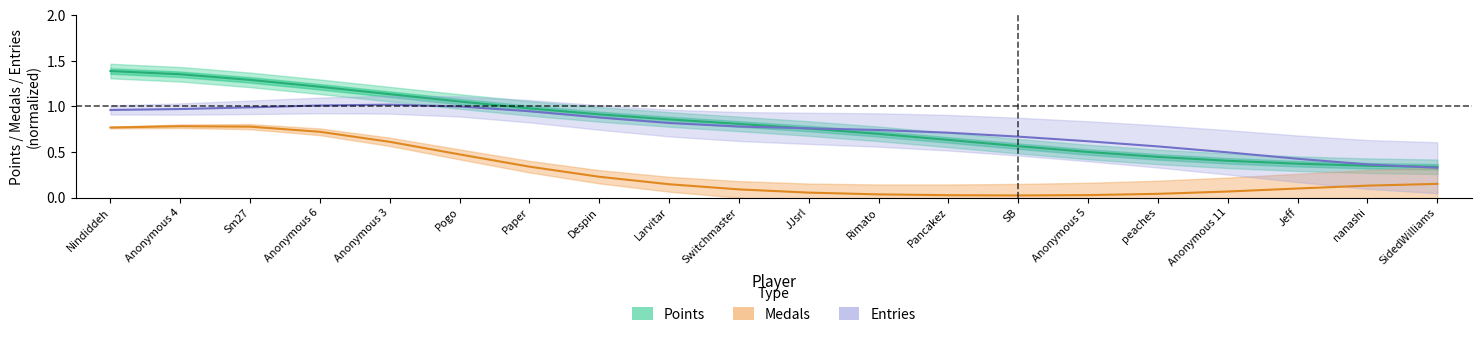

At which category does Entries (normalized) reach its first local peak?

Anonymous 3